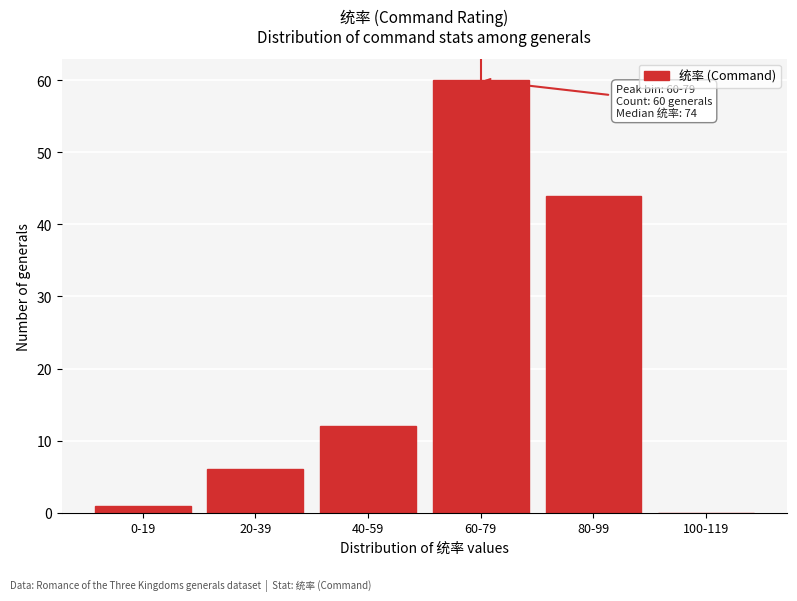

Reading right to left, transcribe all the data shown in this chart.

100-119=0	80-99=44	60-79=60	40-59=12	20-39=6	0-19=1